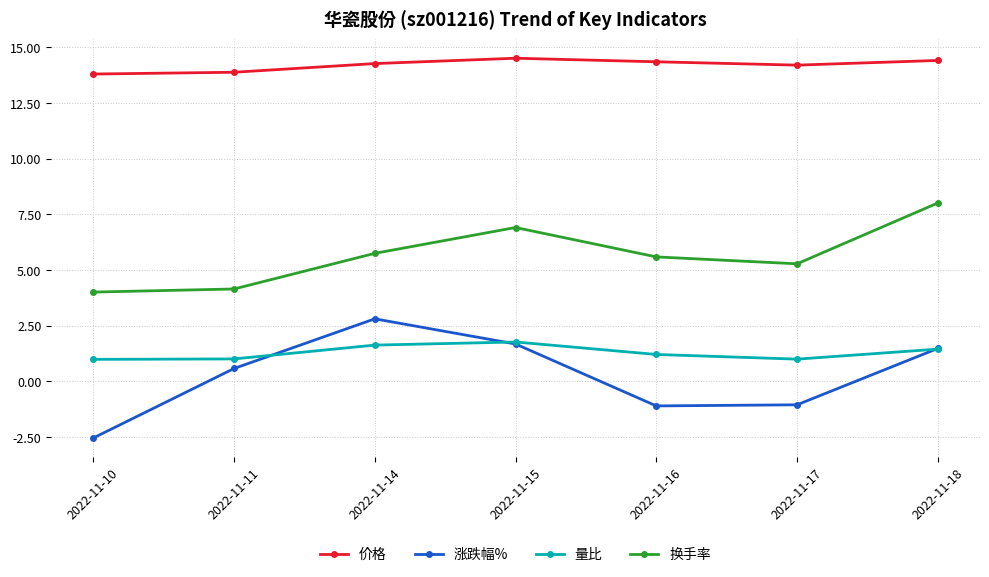

Which category has the lowest value across all series?

2022-11-10